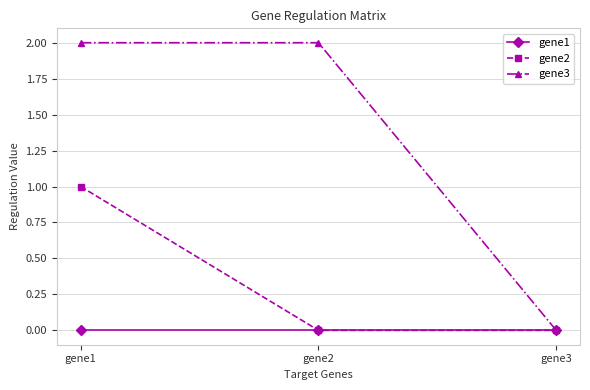

Is the value of gene3 at gene2 greater than the value of gene1 at gene3?

Yes